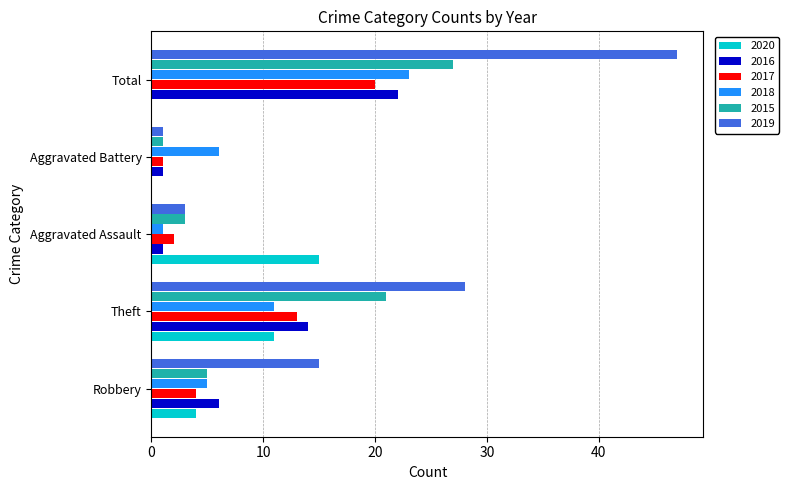

Which series has the widest spread of values?

2019